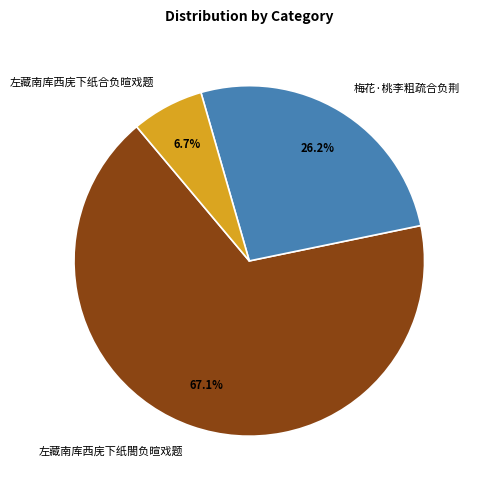

Does 左藏南库西庑下纸閤负暄戏题 account for over 50% of the chart?

Yes